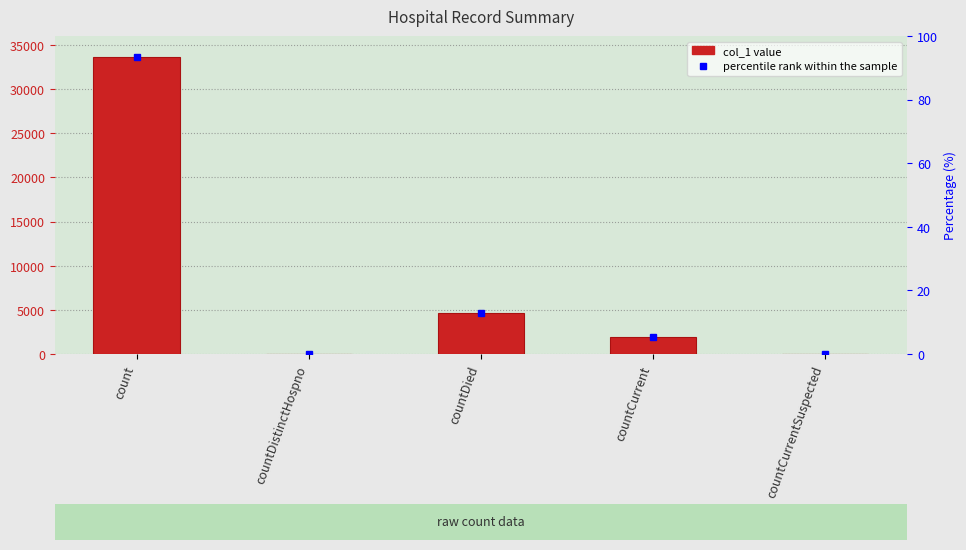

What is the change in value from countDistinctHospno to countDied?

+4657